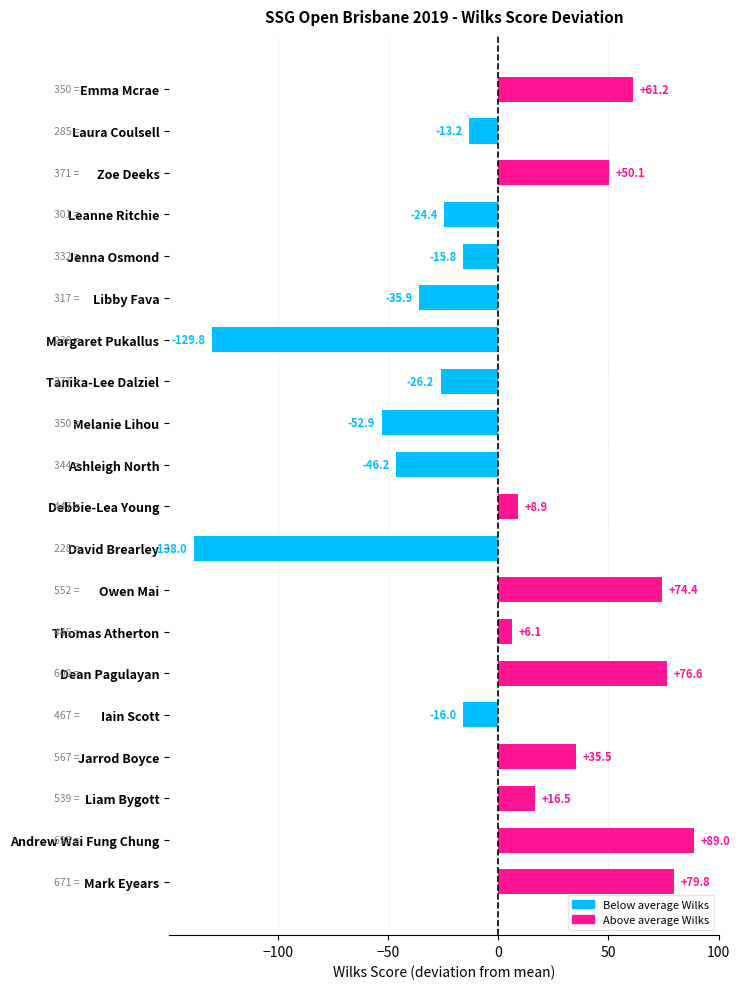

What is the difference between the second highest and second lowest values?

209.6